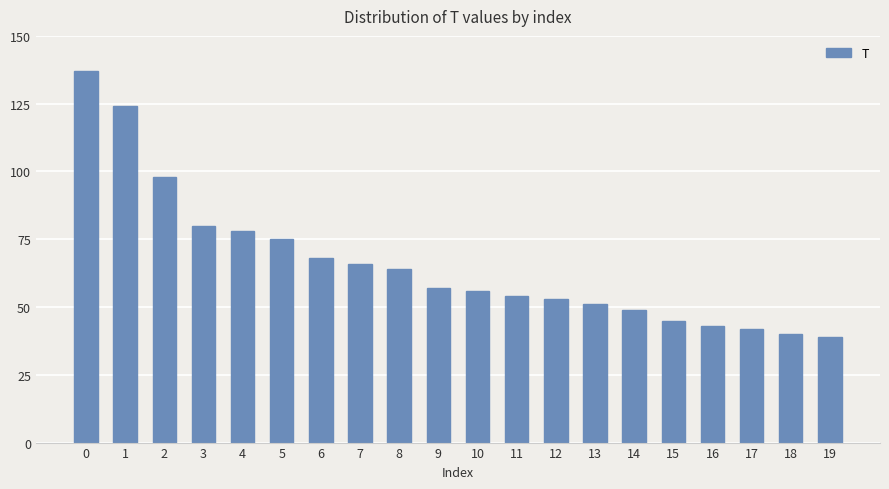

What is the value of the 18th bar from the left?

42